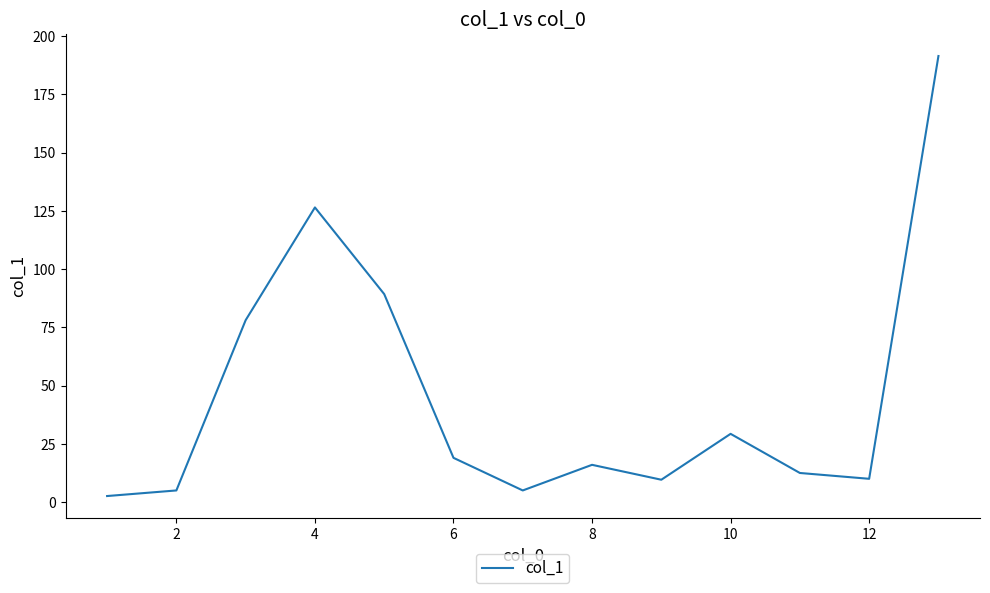

What is the maximum value shown in the chart?

191.5